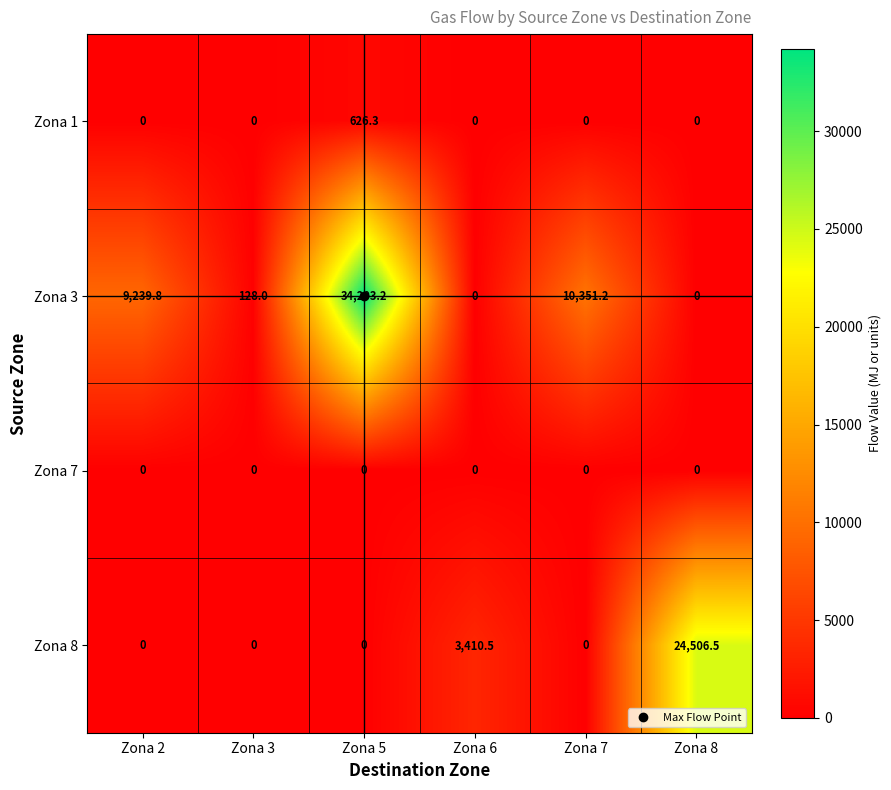

At how many categories does at least one series exceed 23406?

2